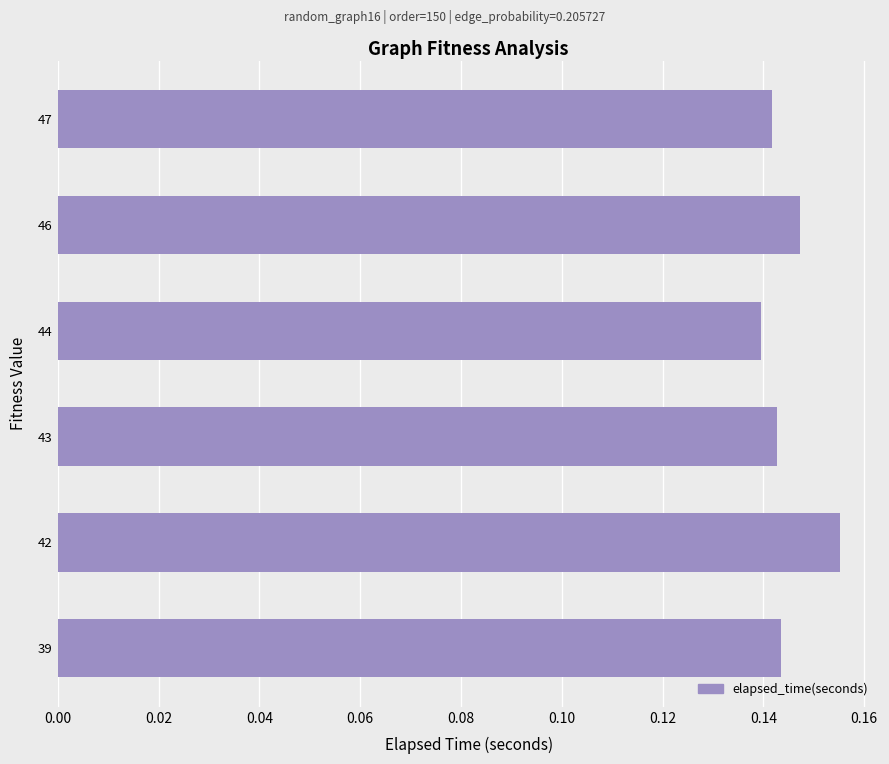

How many values are between 0 and 1?

6